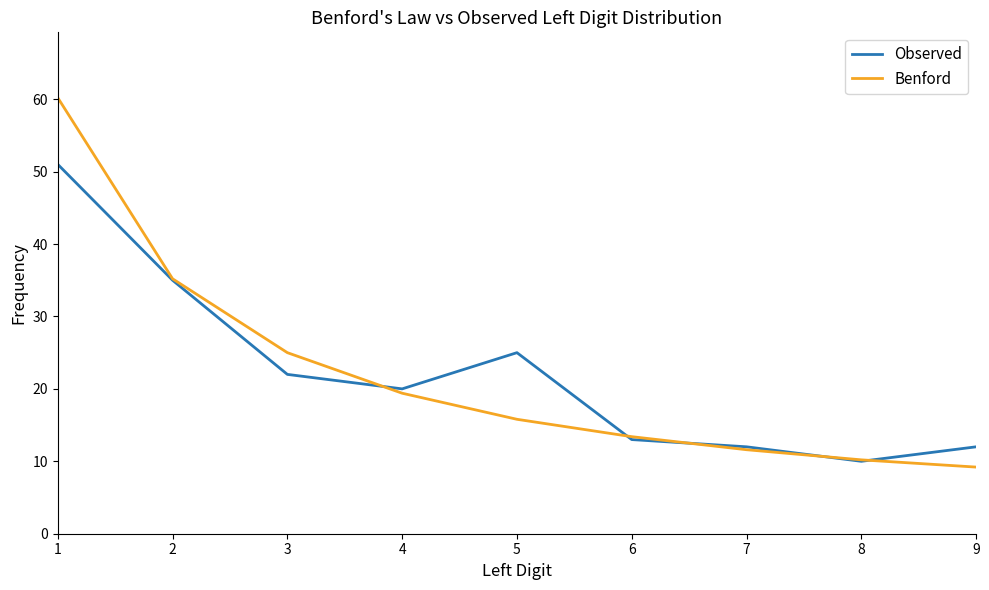

How many lines are shown in the chart?

2